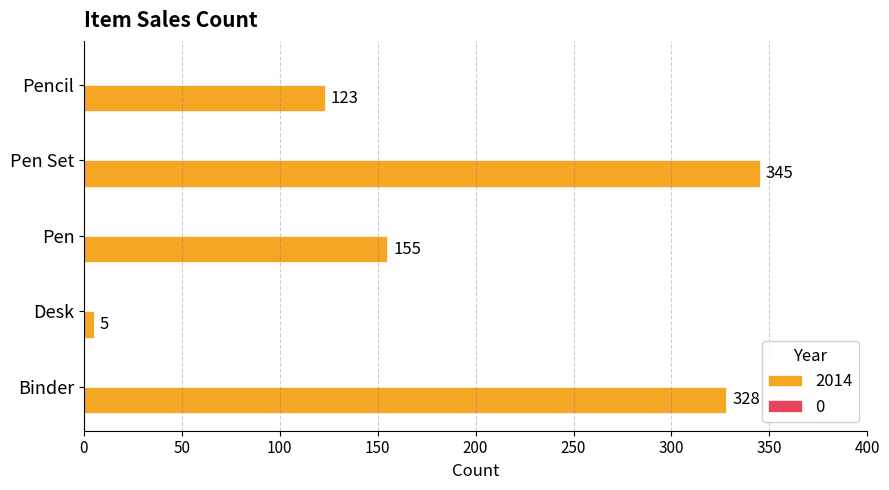

At which category does the chart reach its peak across all series?

Pen Set